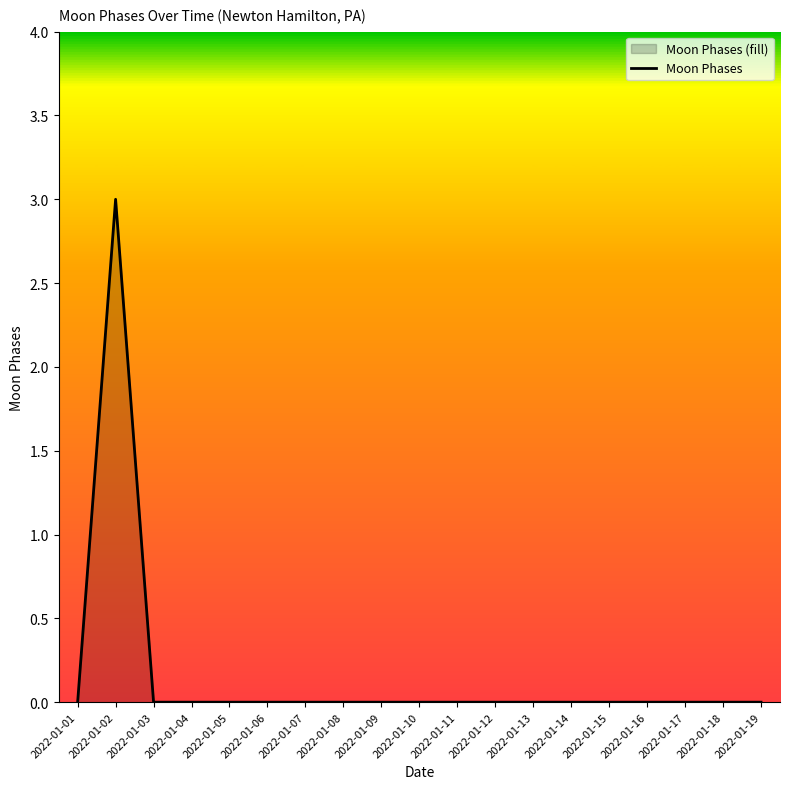

Which has a higher value, 2022-01-10 or 2022-01-14?

2022-01-10